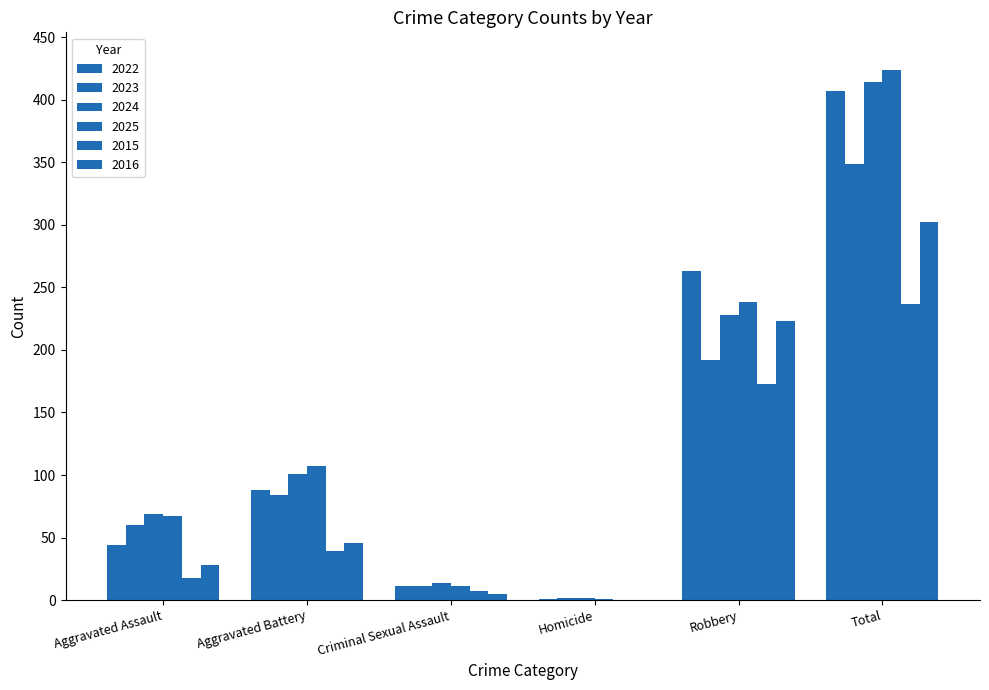

Where is 2024 nearest to the value 208?

Robbery